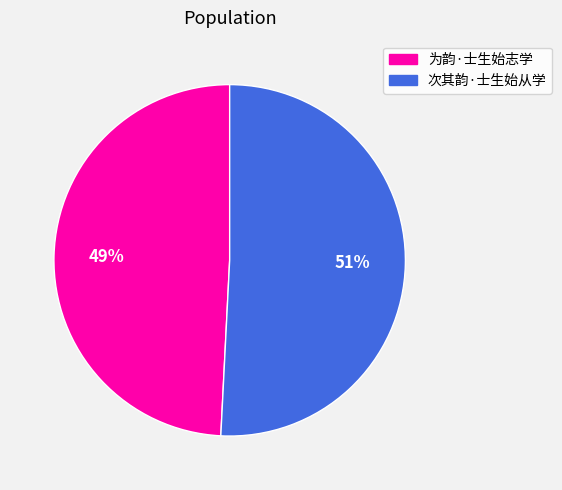

Combined, do 次其韵·士生始从学 and 为韵·士生始志学 account for over 50%?

Yes